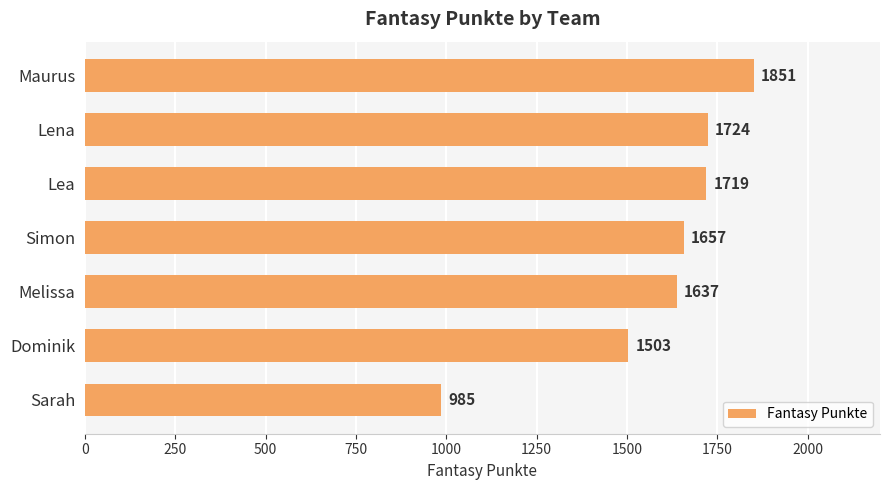

Reading top to bottom, transcribe all the data shown in this chart.

Maurus=1851	Lena=1724	Lea=1719	Simon=1657	Melissa=1637	Dominik=1503	Sarah=985